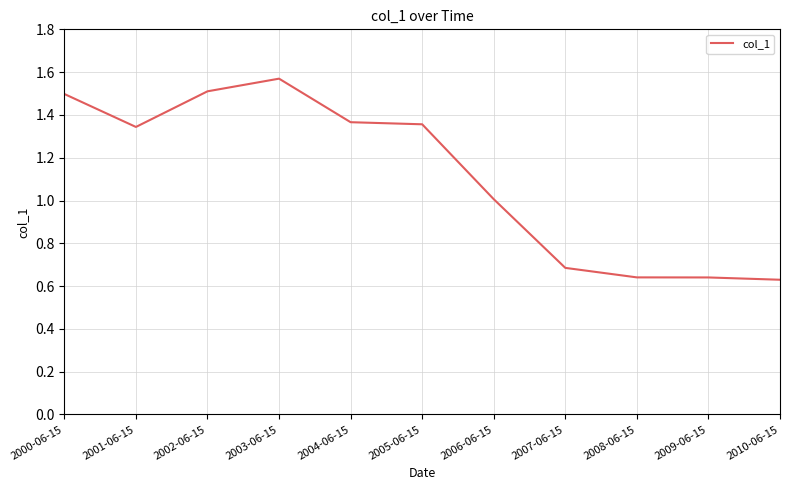

The chart shows a value of 0.3 at 2007-06-15. True or false?

False